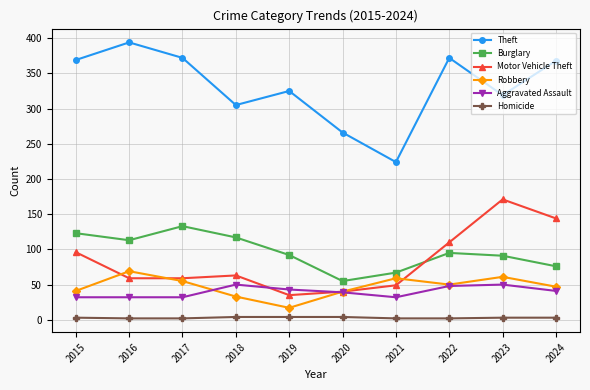

True or false: Robbery has more than 0 interior local peaks.

True